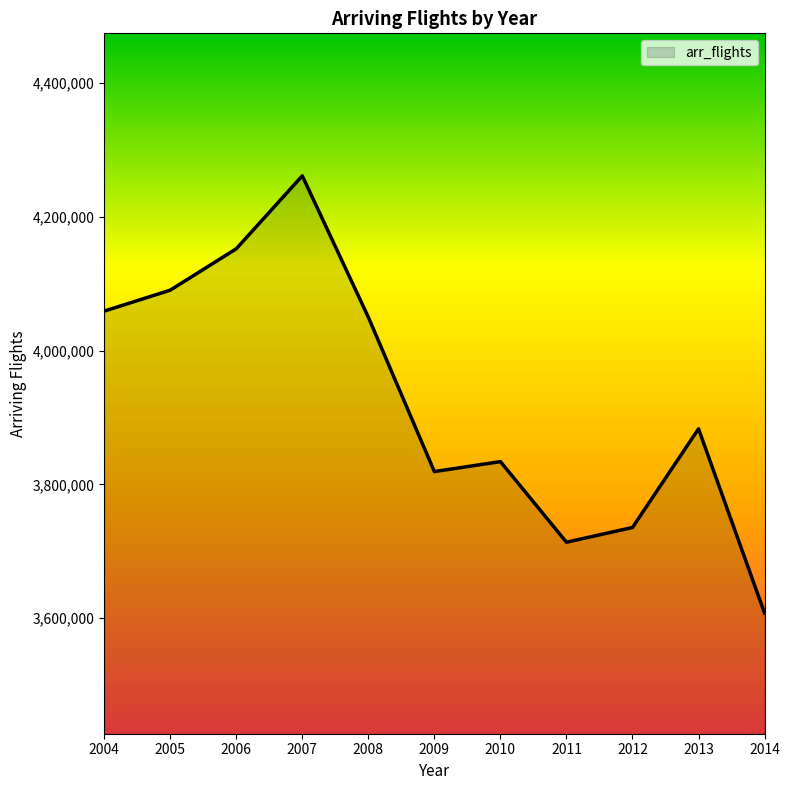

Count the number of categories in the chart.

11